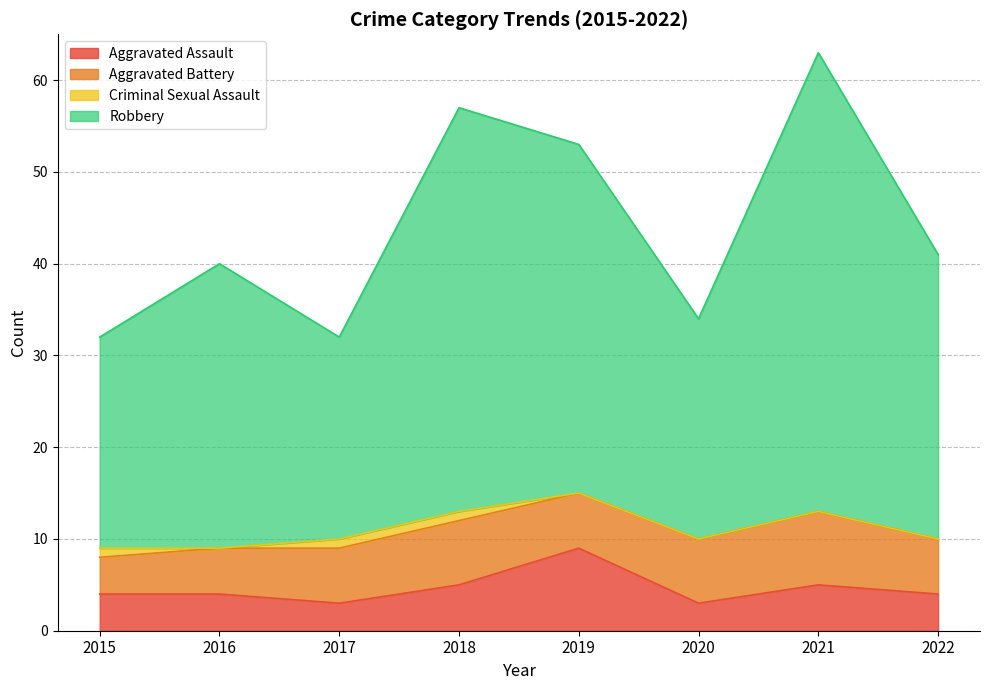

What is the minimum value for Aggravated Assault?

3